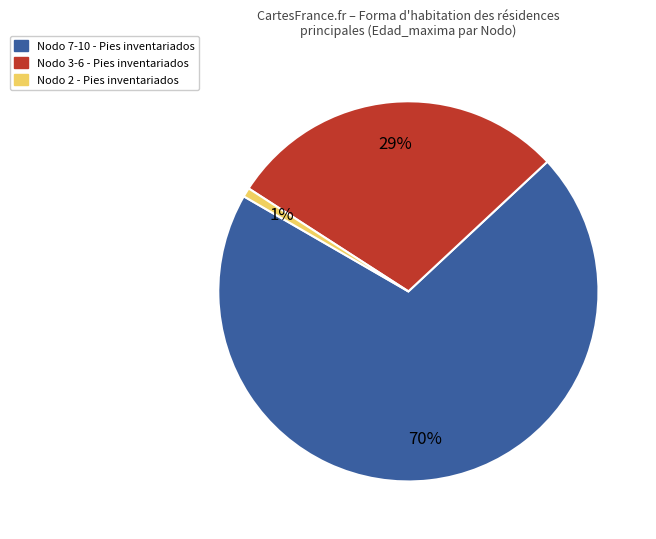

Does any single category account for the majority?

Yes